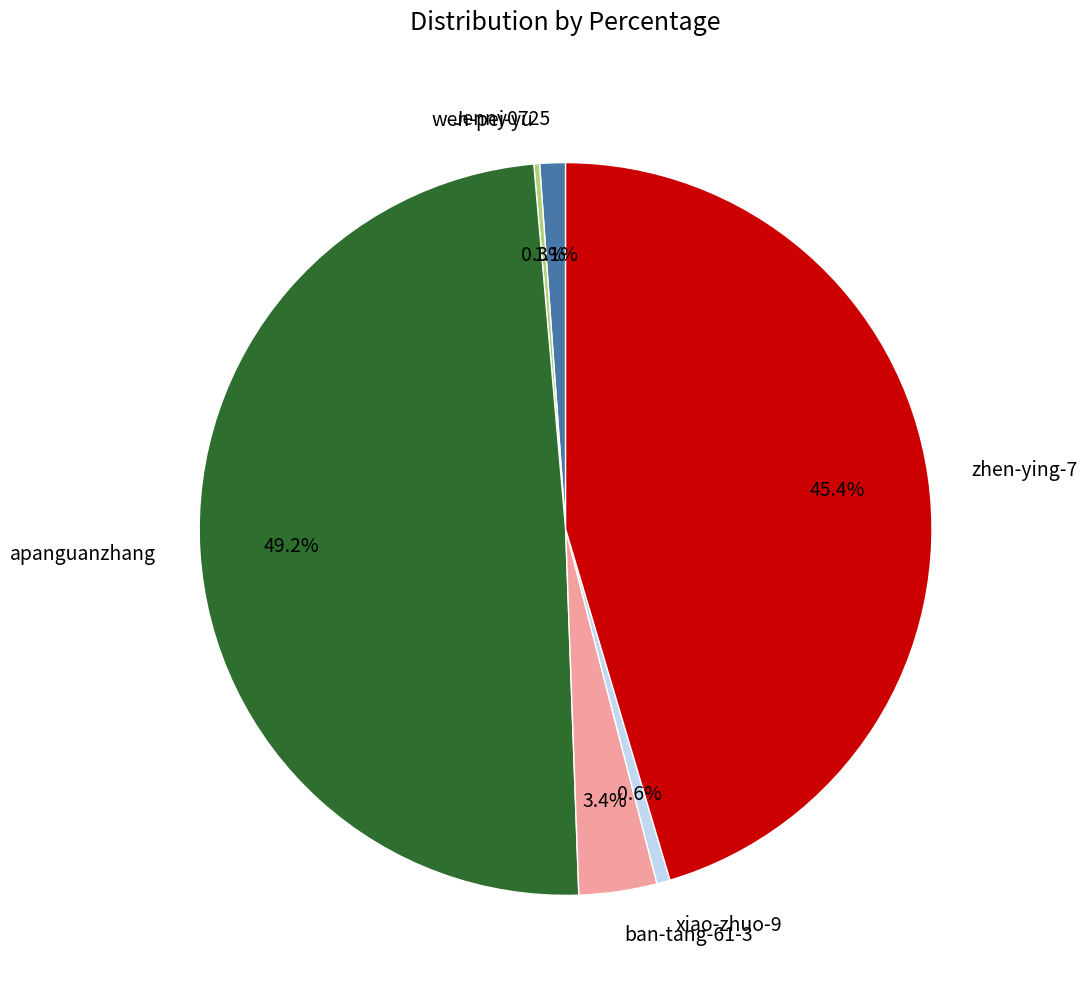

Is there a majority slice in this chart?

No